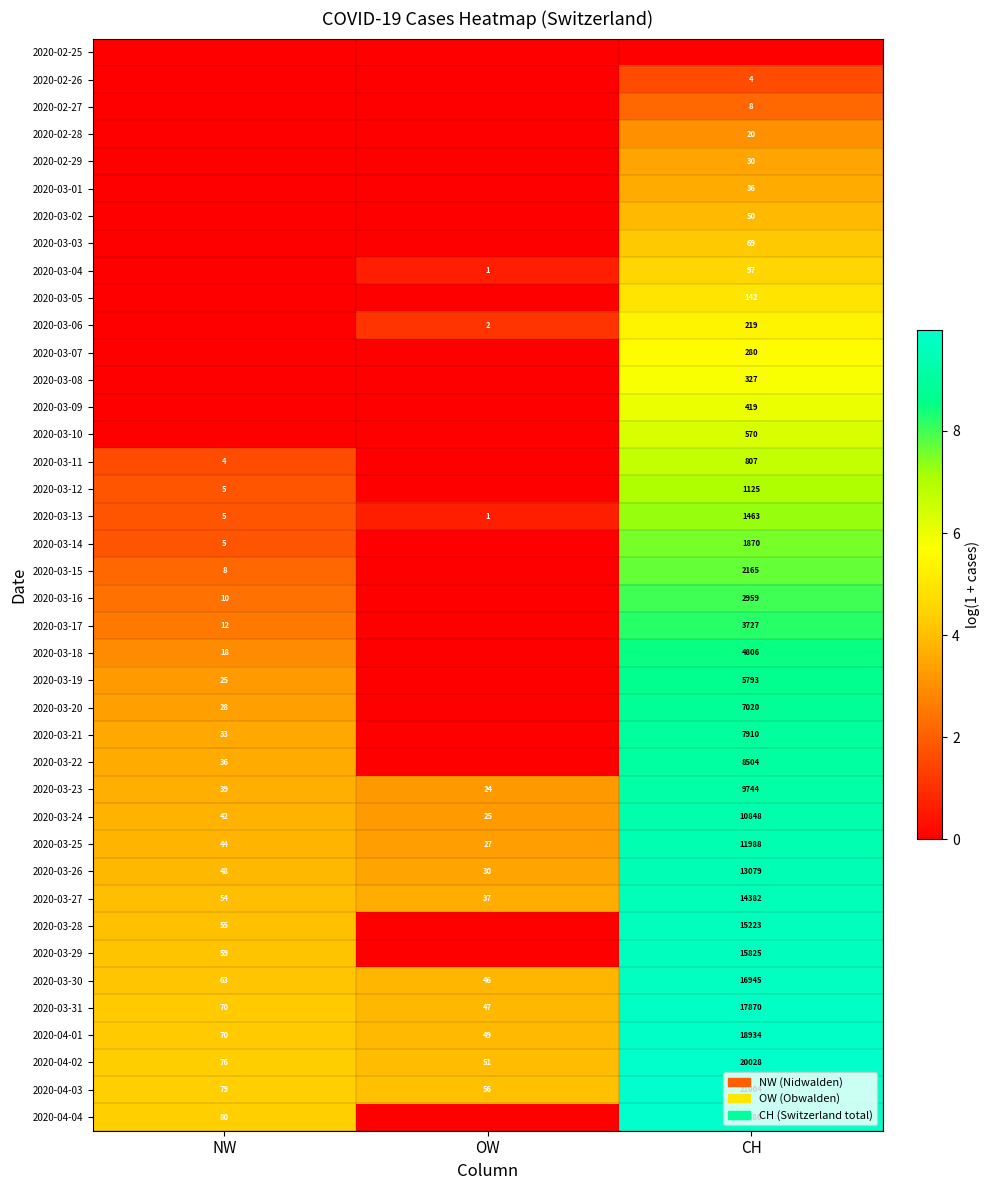

The 2020-03-27 series shows 14382 at CH. True or false?

True